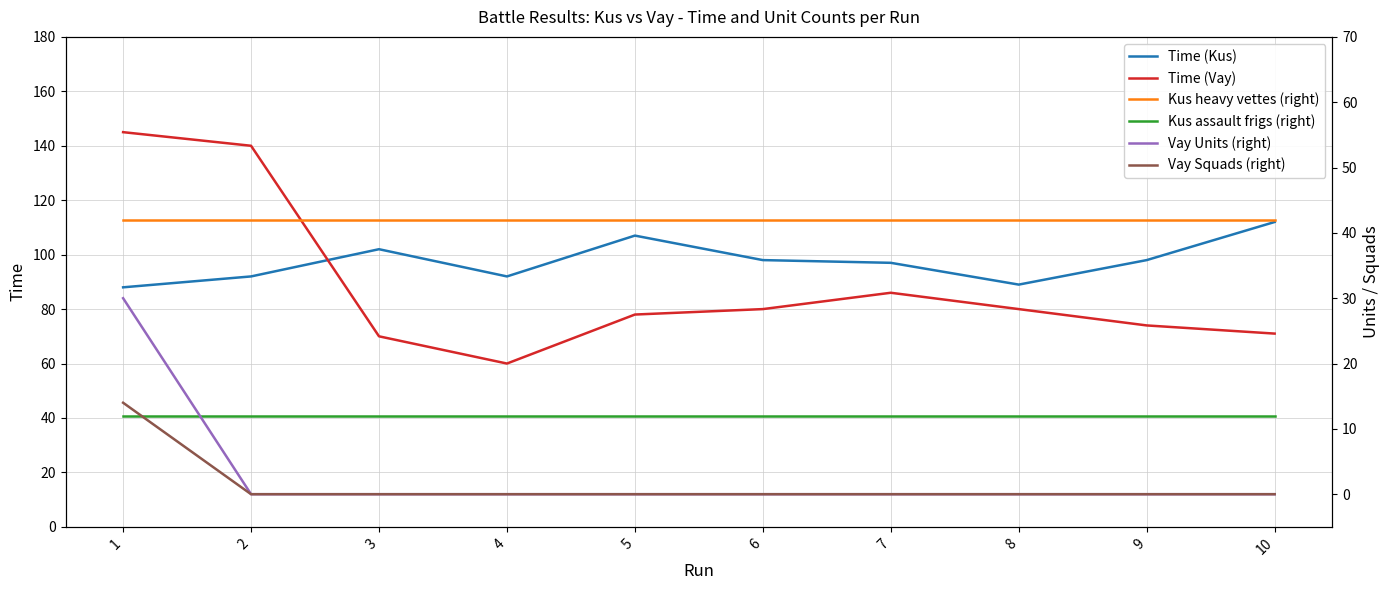

The Time (Kus) series shows 98 at 9. True or false?

True